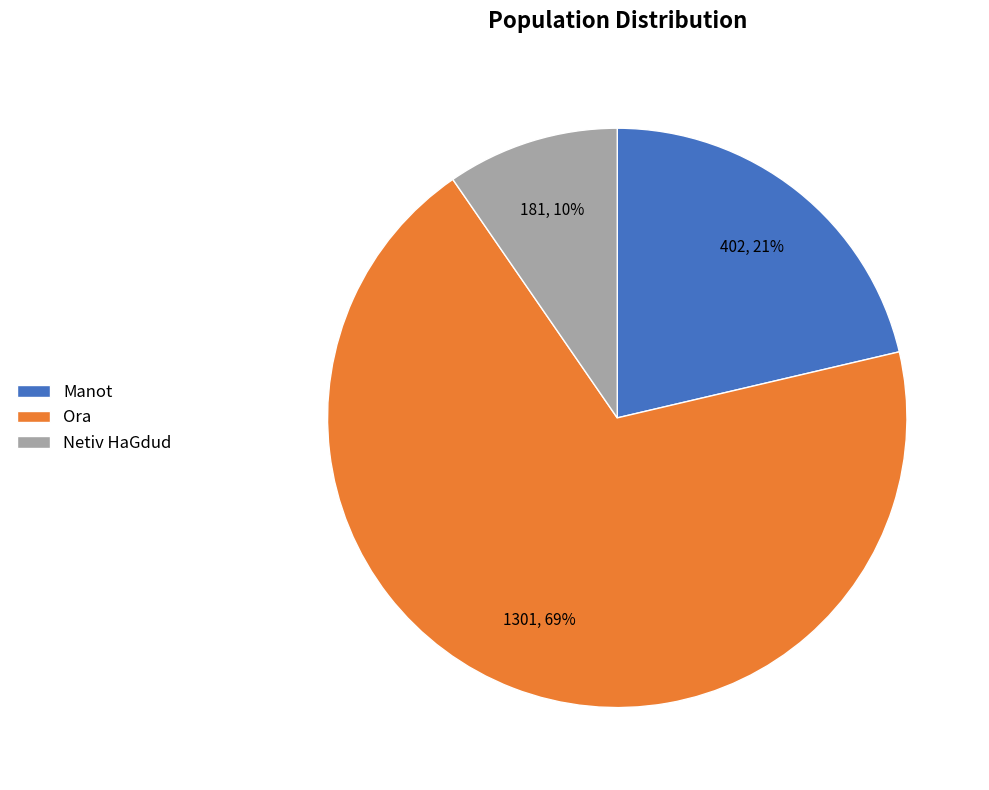

What percentage is the Ora slice, to the nearest percent?

69%